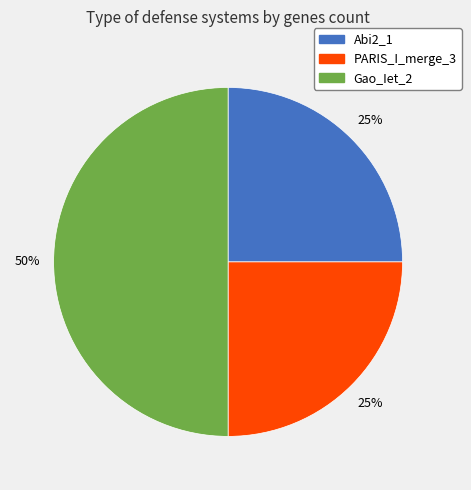

To the nearest percent, what is the difference between the largest and smallest slice percentages?

25%